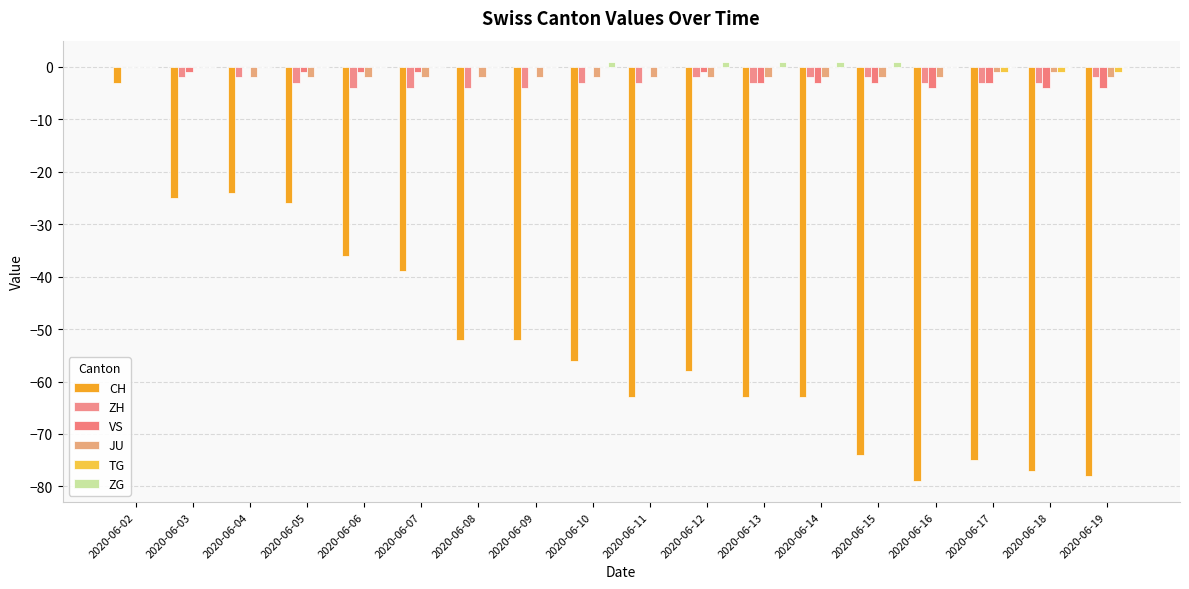

What is the difference between the second highest and second lowest values in the VS series?

4